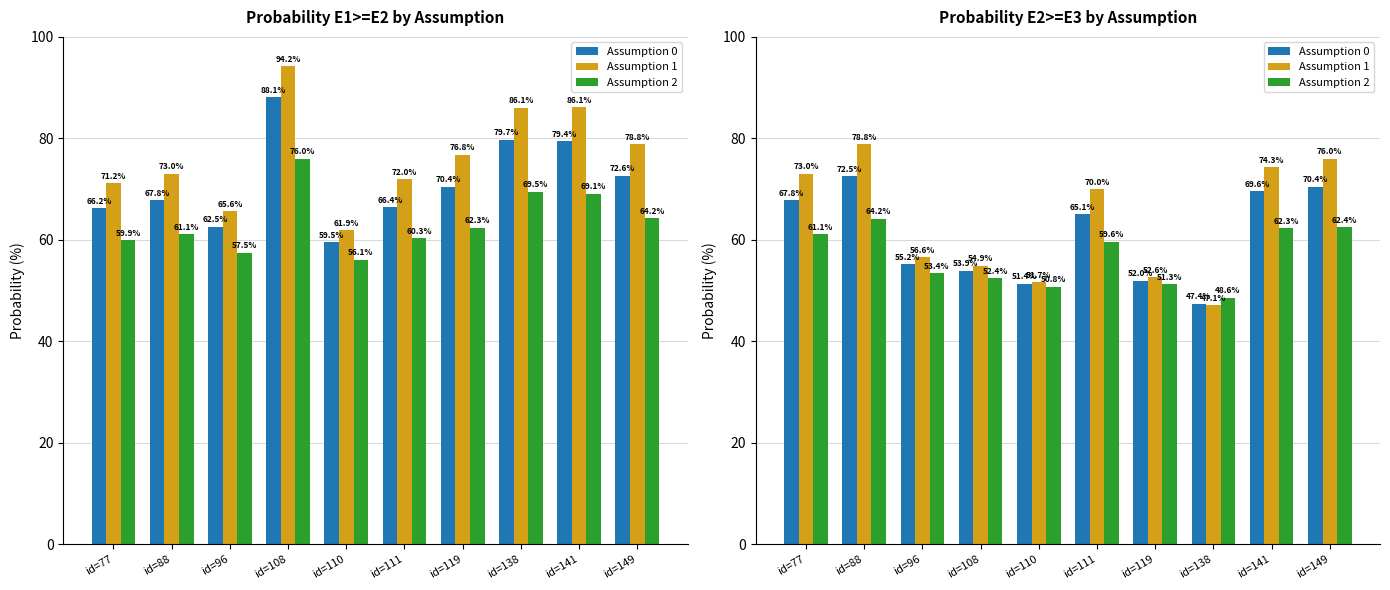

What is the spread (max minus min) of values at id=149?

13.5